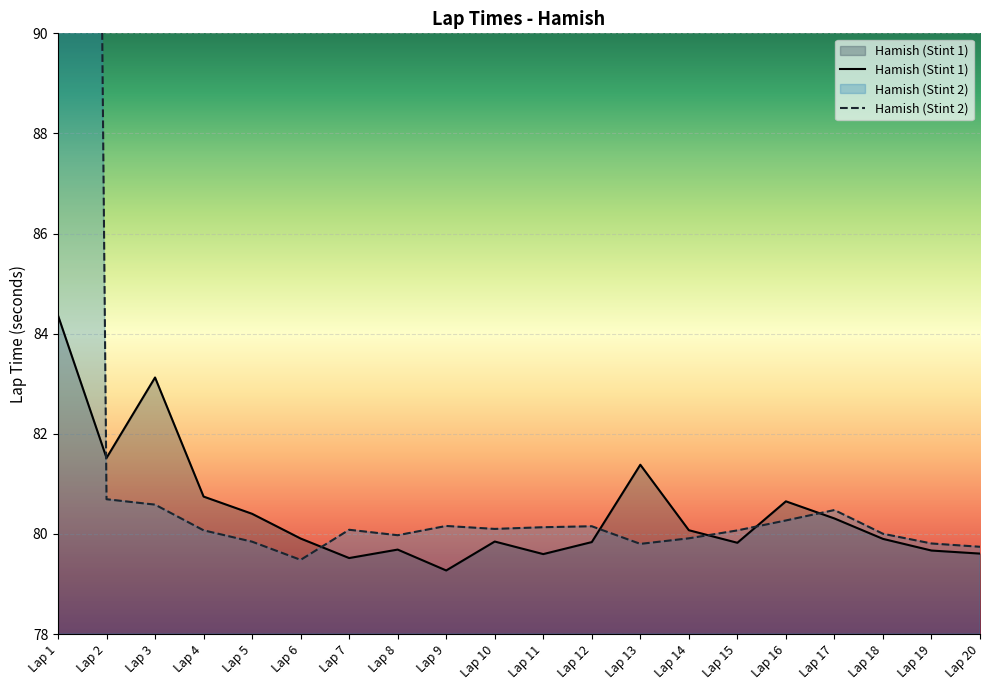

Is it true that Hamish_stint2 equals 79.9 at Lap 14?

True